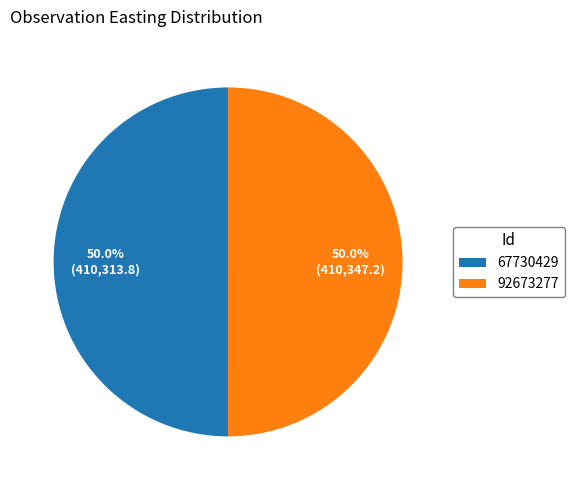

What is the ratio of the value at 92673277 to the value at 67730429?

1.0